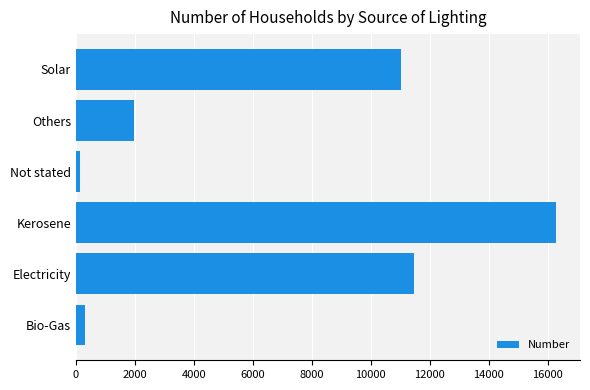

List the labels in order of value, largest first.

Kerosene, Electricity, Solar, Others, Bio-Gas, Not stated